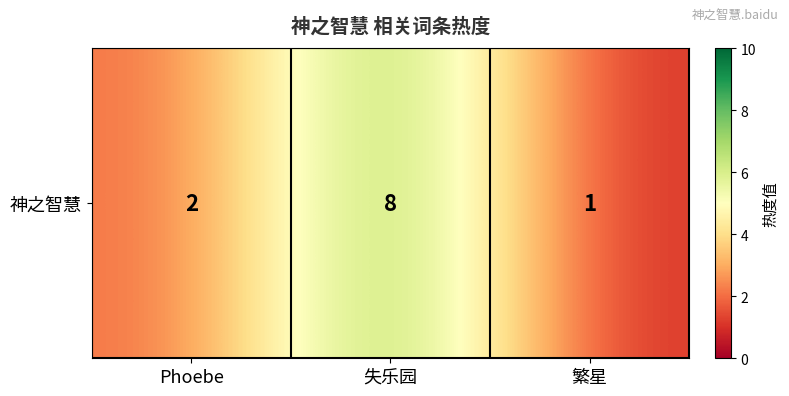

Where does the data first go above 2?

失乐园